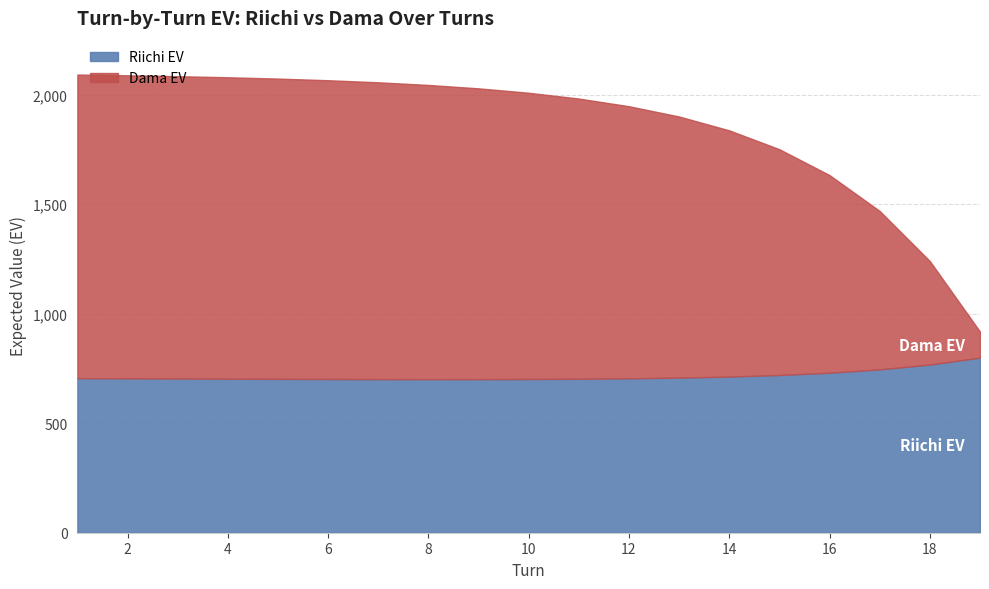

What is the maximum value for Riichi EV?

799.2